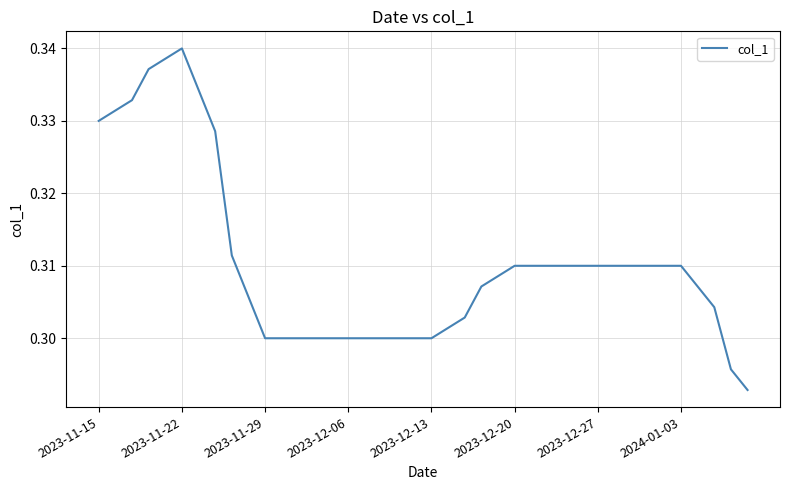

Is this an area chart (filled region under the line)?

No